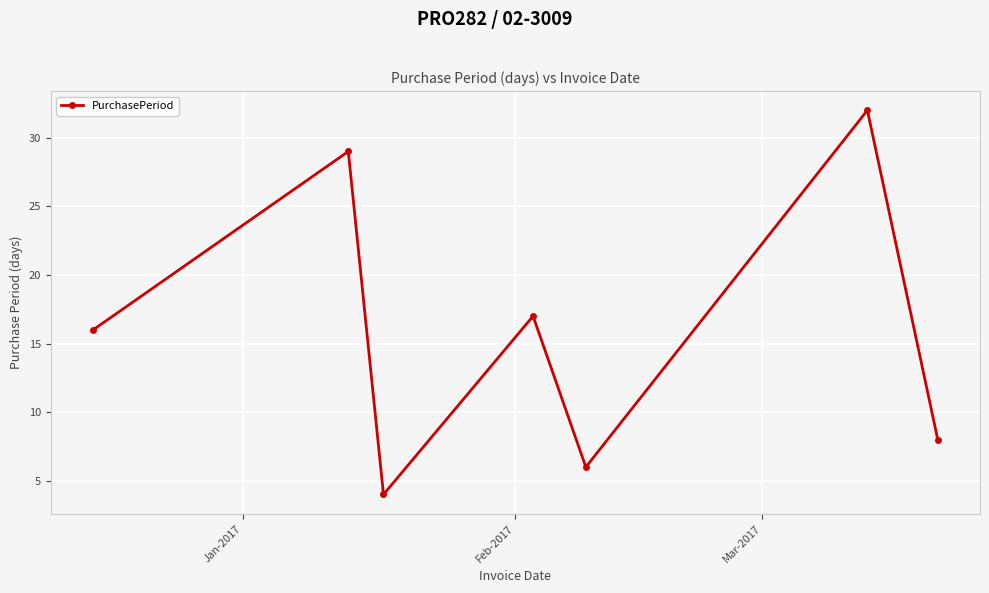

What is the maximum value shown in the chart?

32